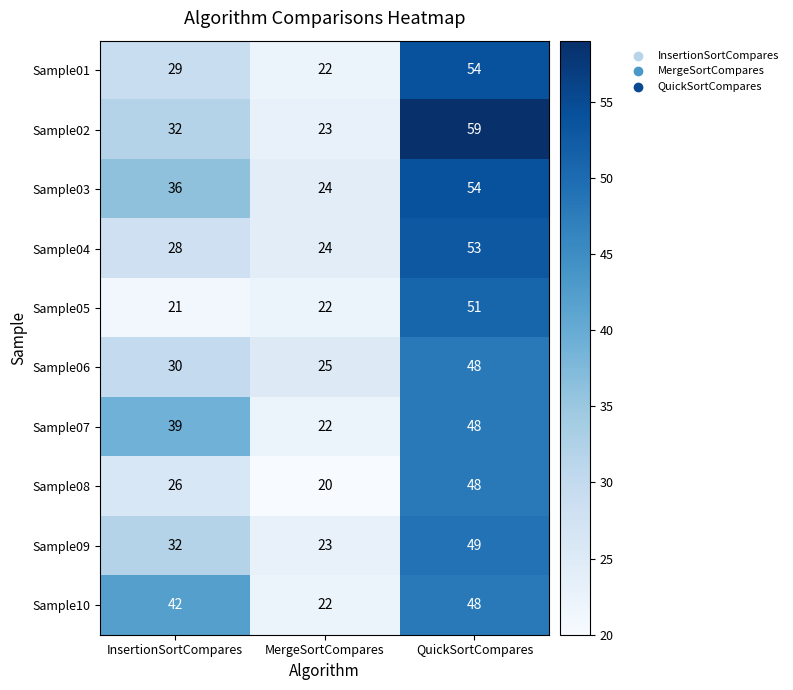

What is the difference between the Sample03 values at MergeSortCompares and QuickSortCompares?

30